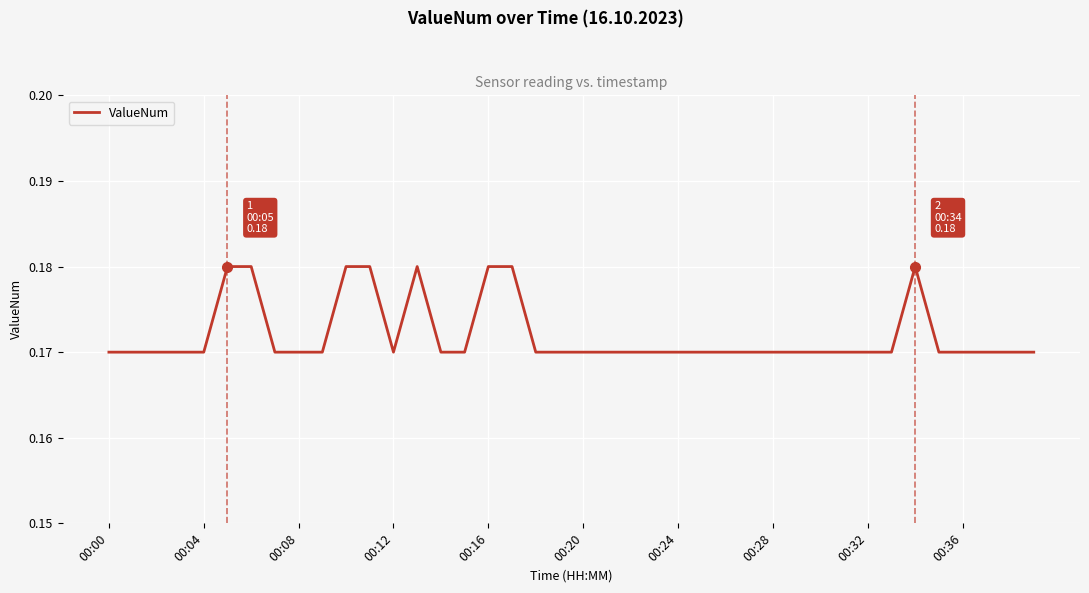

Does the chart display data point markers on the line(s)?

No